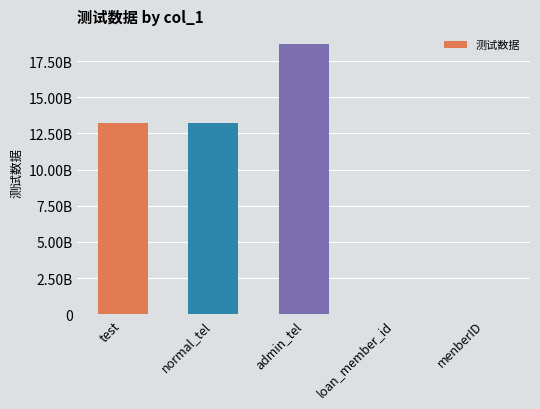

What is the value of the 5th bar from the left?

27432